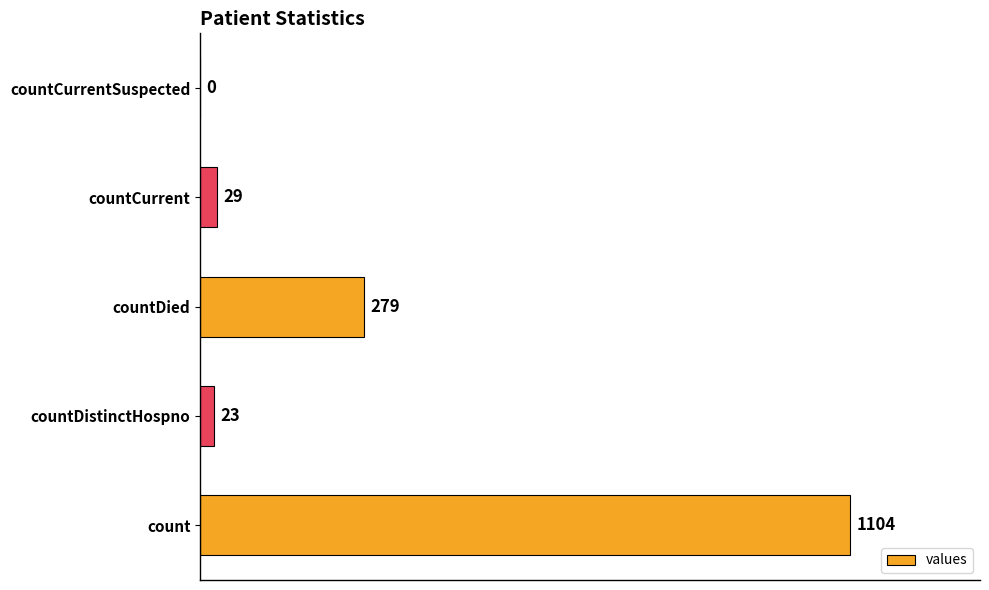

What is the sum of all values?

1435